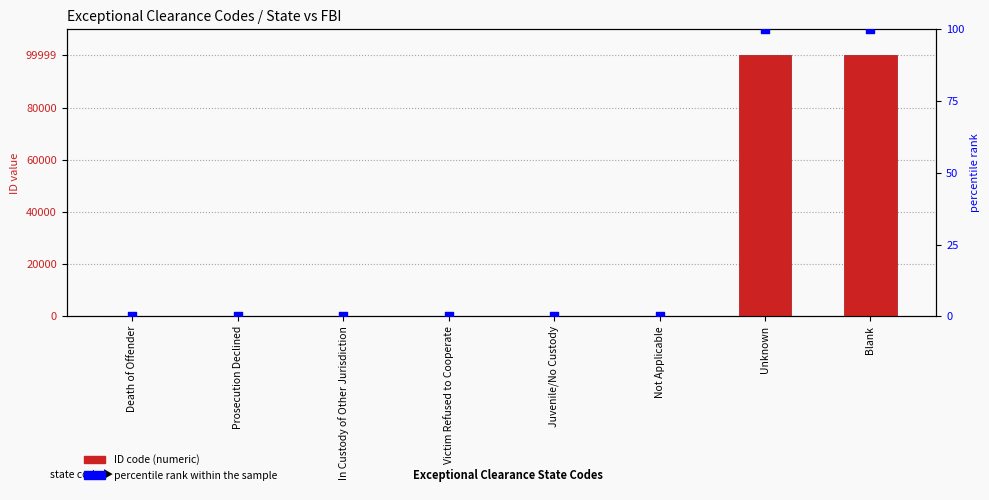

At which category is the sum across all series the highest?

Unknown